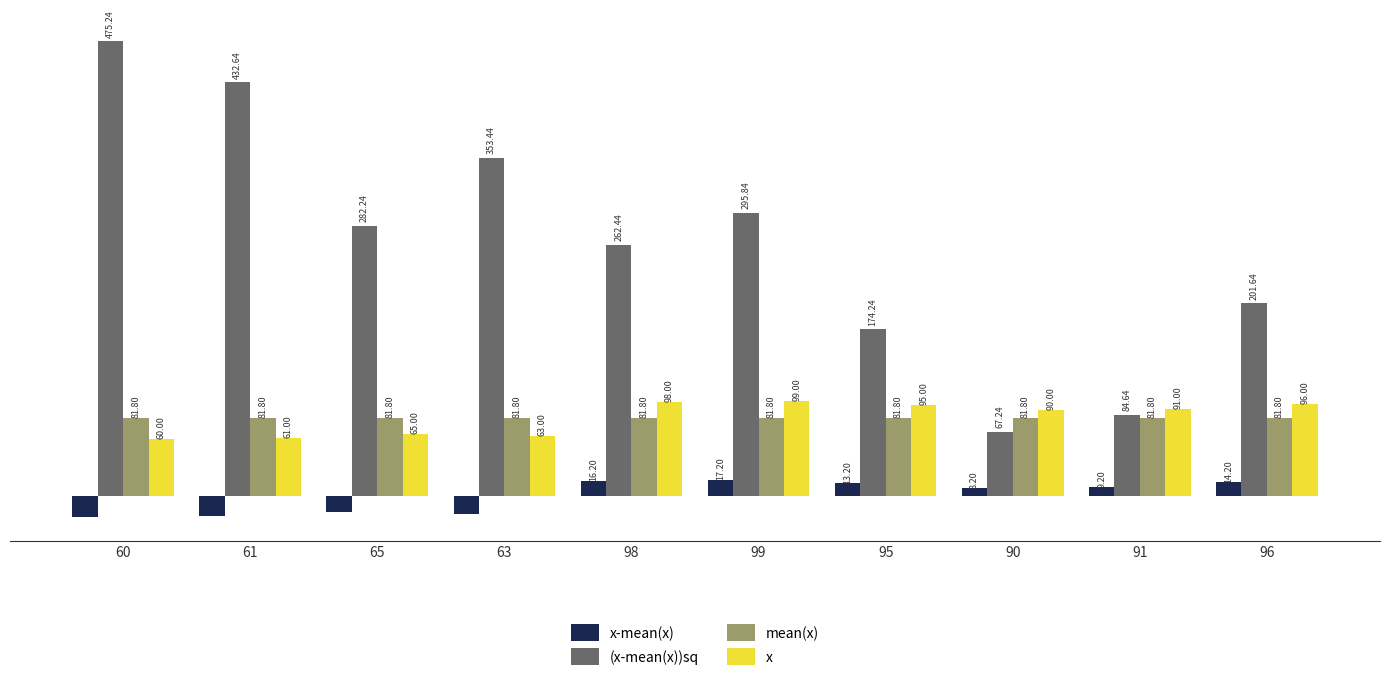

Rank the series by their maximum value, from highest to lowest.

(x-mean(x))sq, x, mean(x), x-mean(x)